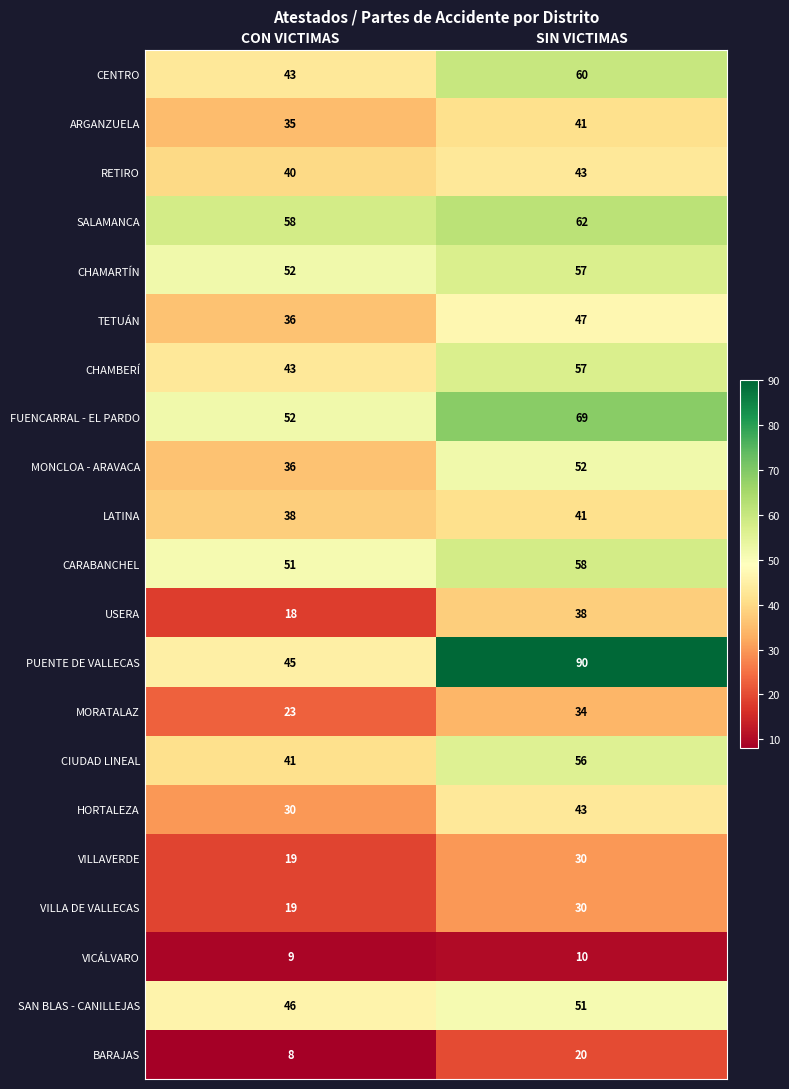

At which label is CIUDAD LINEAL closest to 48?

CON VICTIMAS